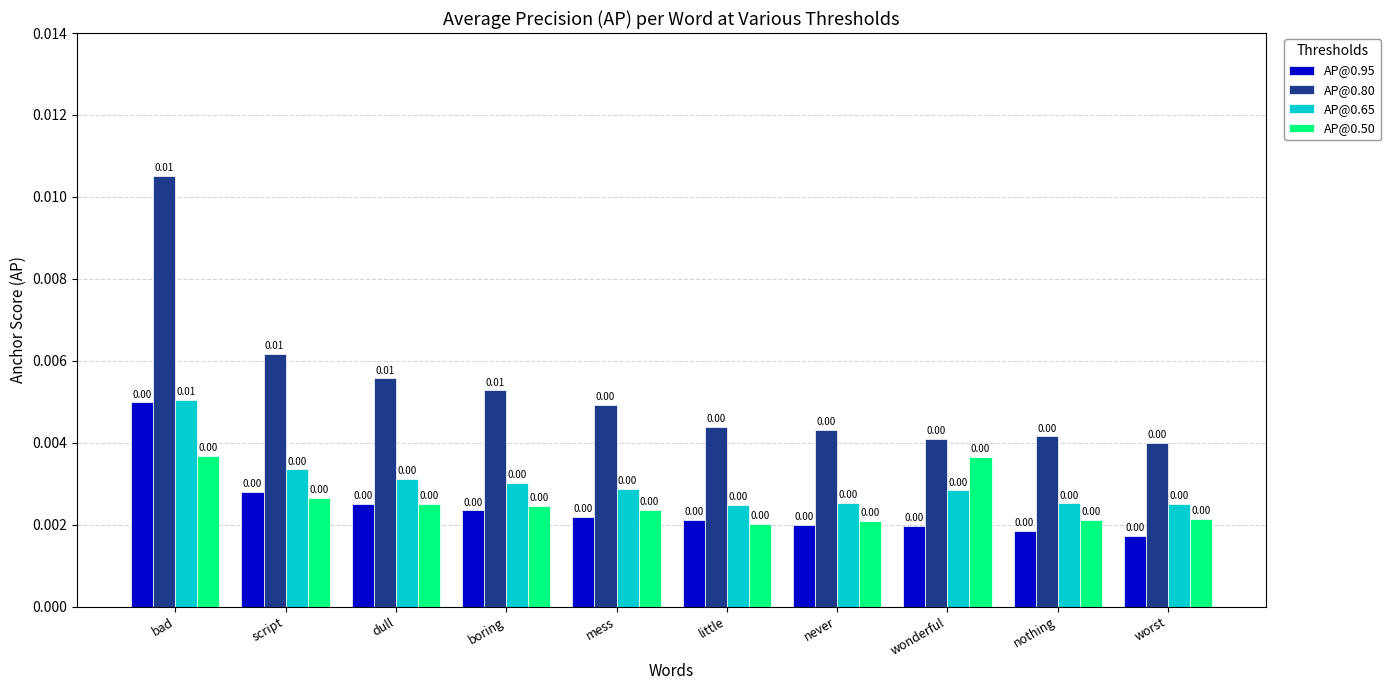

At which category is the sum across all series the highest?

bad